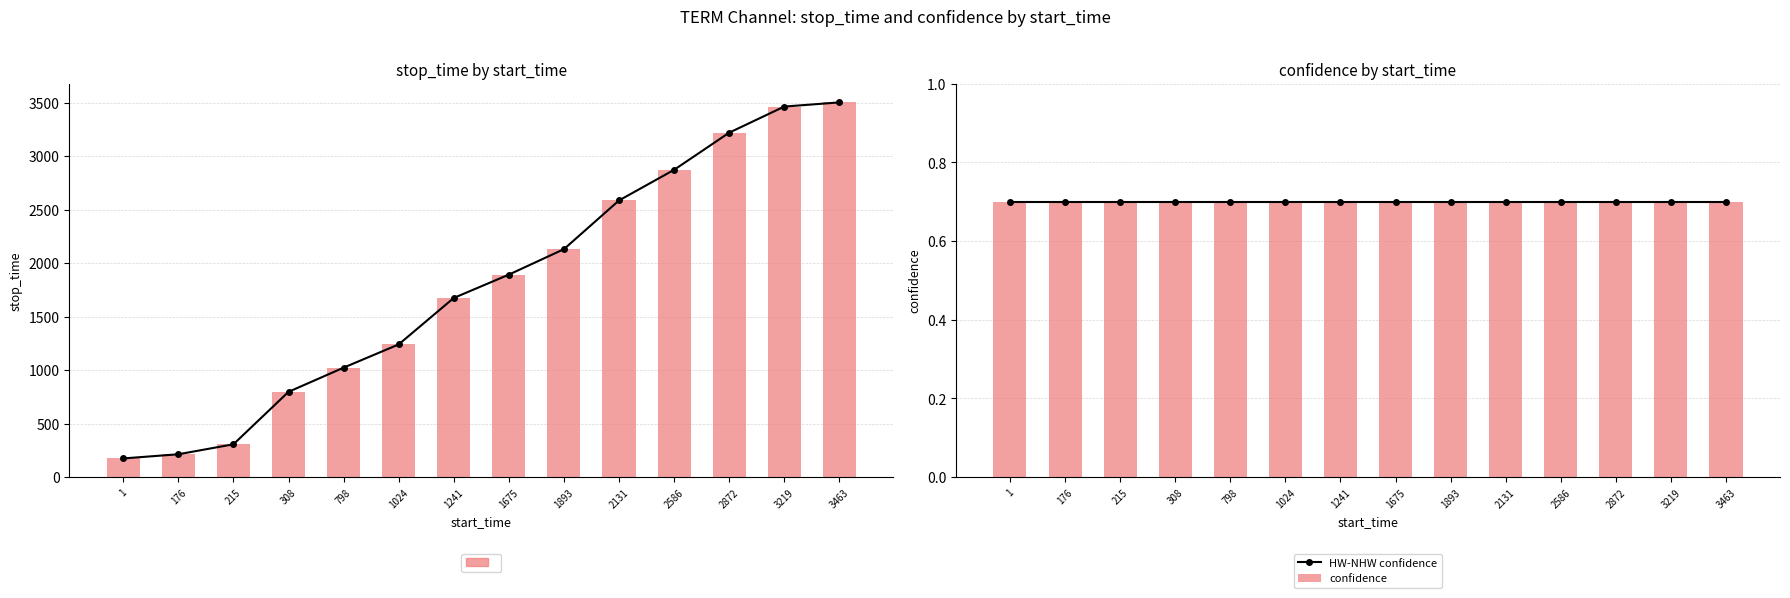

At how many categories does at least one series exceed 972?

10